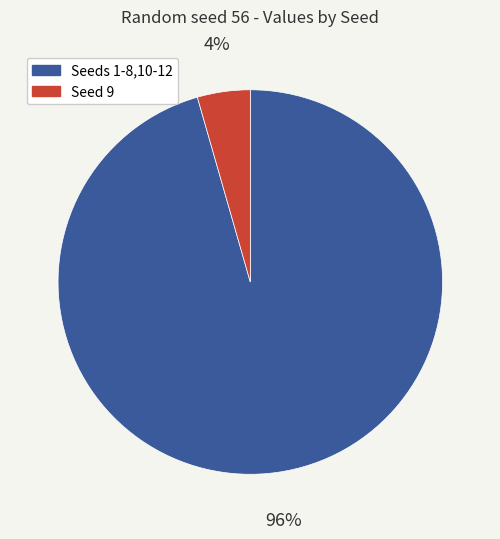

Which slice is the largest?

Seeds 1-8,10-12